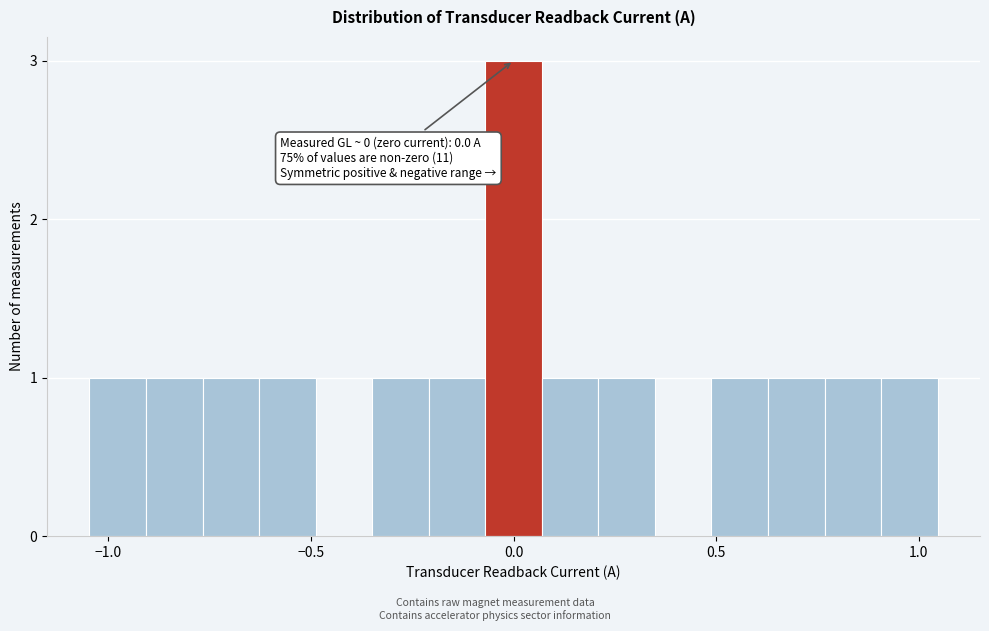

Around what value on the x-axis is the tallest bar? Give the approximate position of its centre, as read against the axis.

0.00